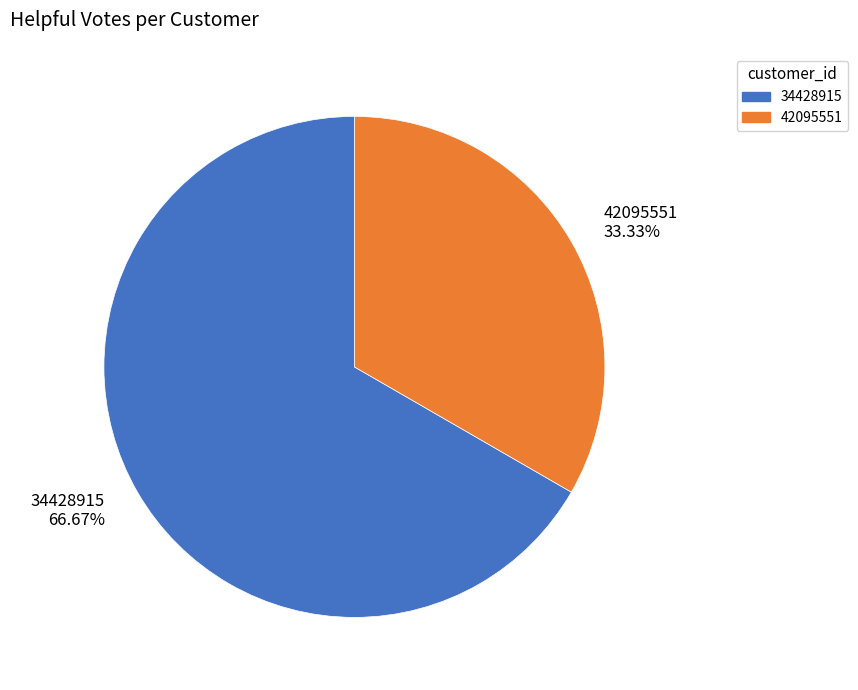

To the nearest percent, what portion does 34428915 represent?

67%